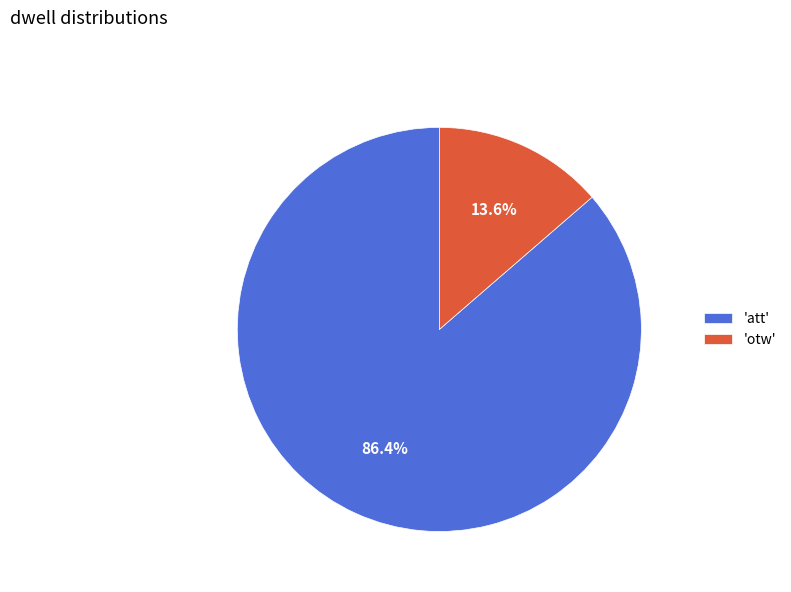

Which category accounts for the majority?

'att'